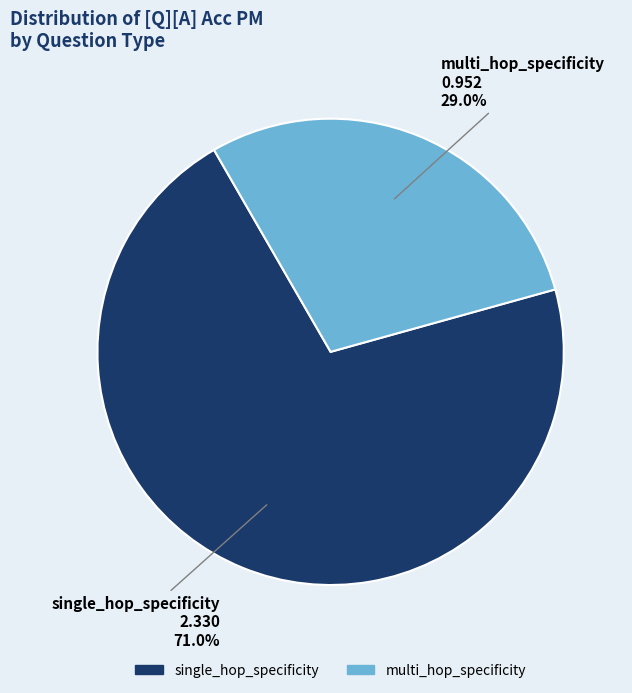

Between multi_hop_specificity and single_hop_specificity, which is larger?

single_hop_specificity